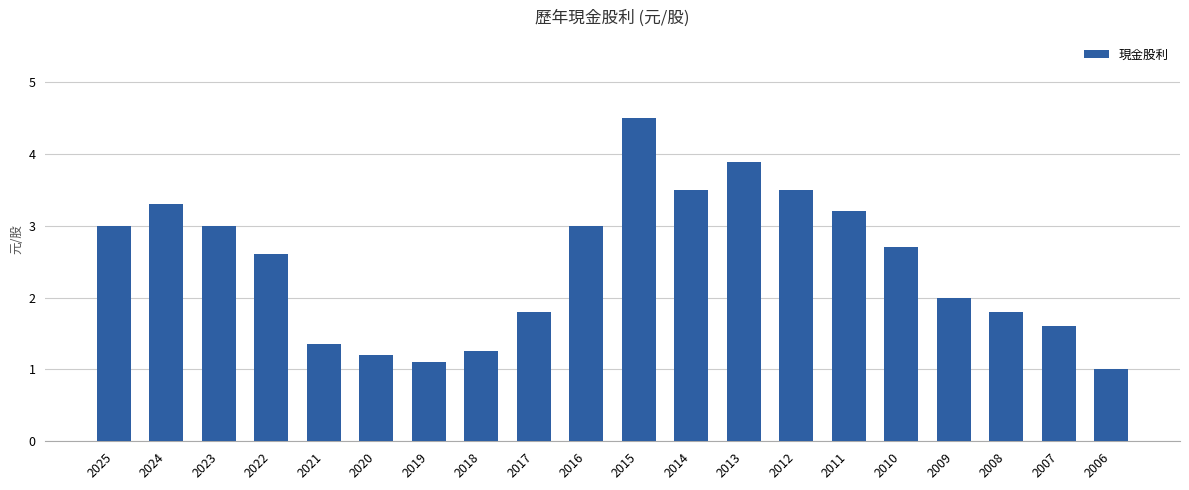

Does the chart contain any negative values?

No